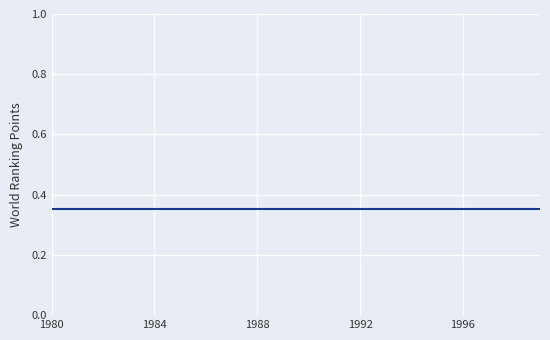

How many lines are shown in the chart?

5